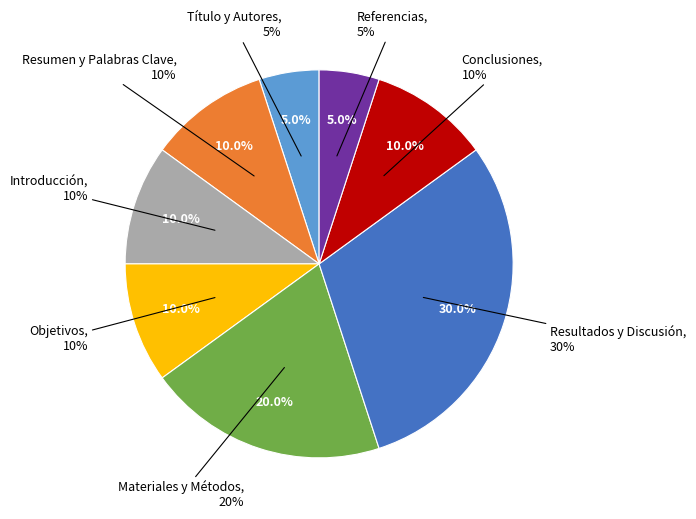

The Referencias slice represents 14% of the pie. True or false?

False